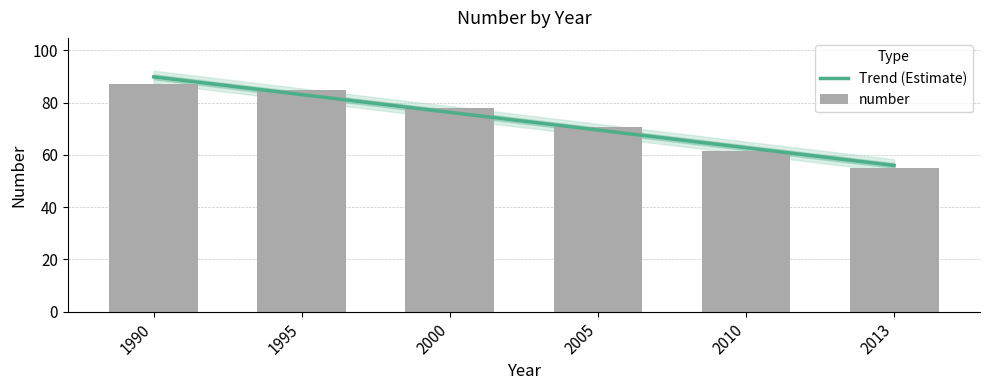

What is the value of the number bar at the 5th from the left?

61.6